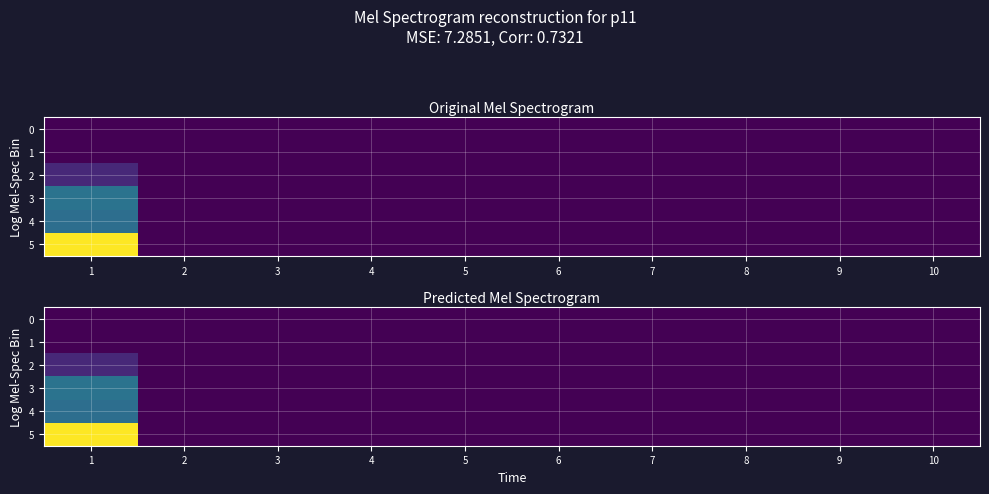

Which series has the largest total across all categories?

5